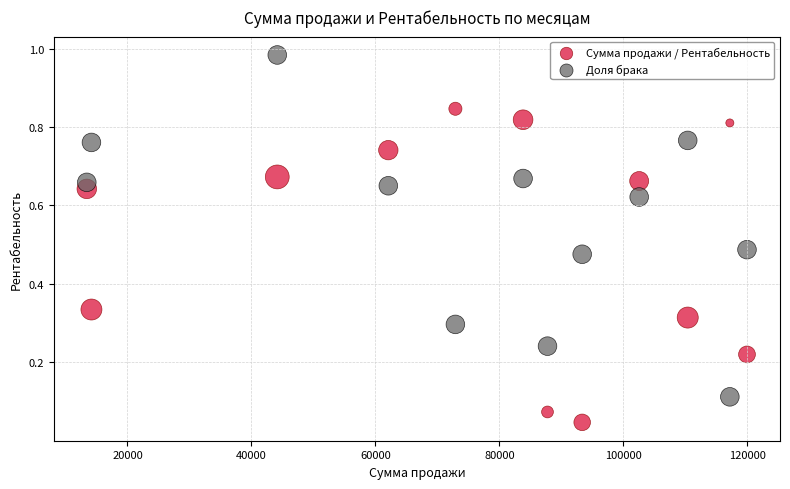

Across all data points, what is the range of X values (max minus min)?

106513.0